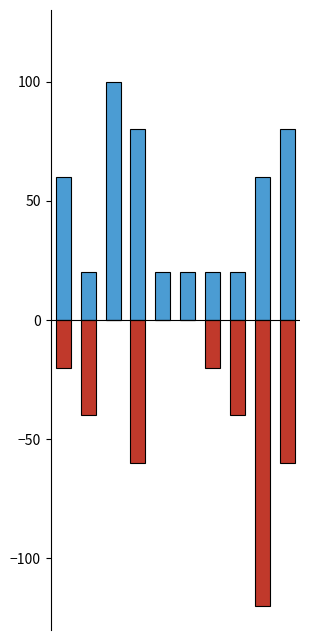

At which label is Assault+Battery closest to -60?

3